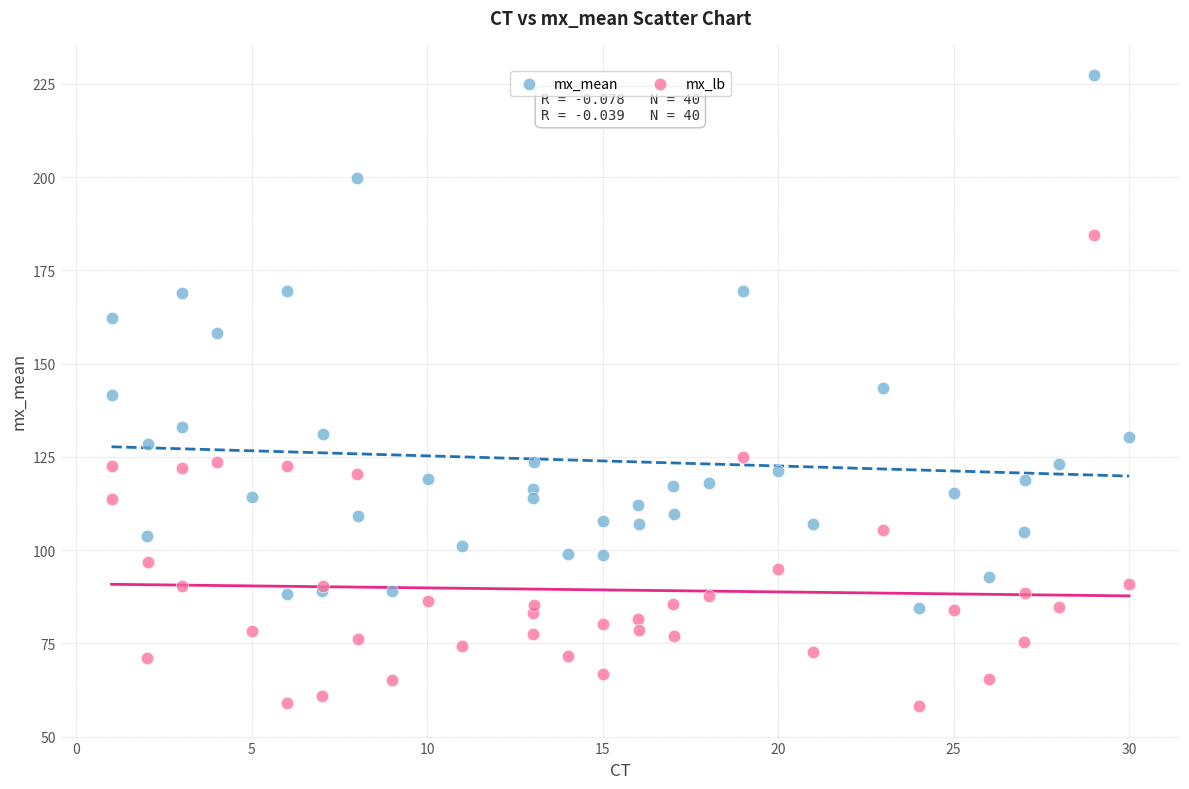

Which series reaches the maximum Y coordinate?

mx_mean